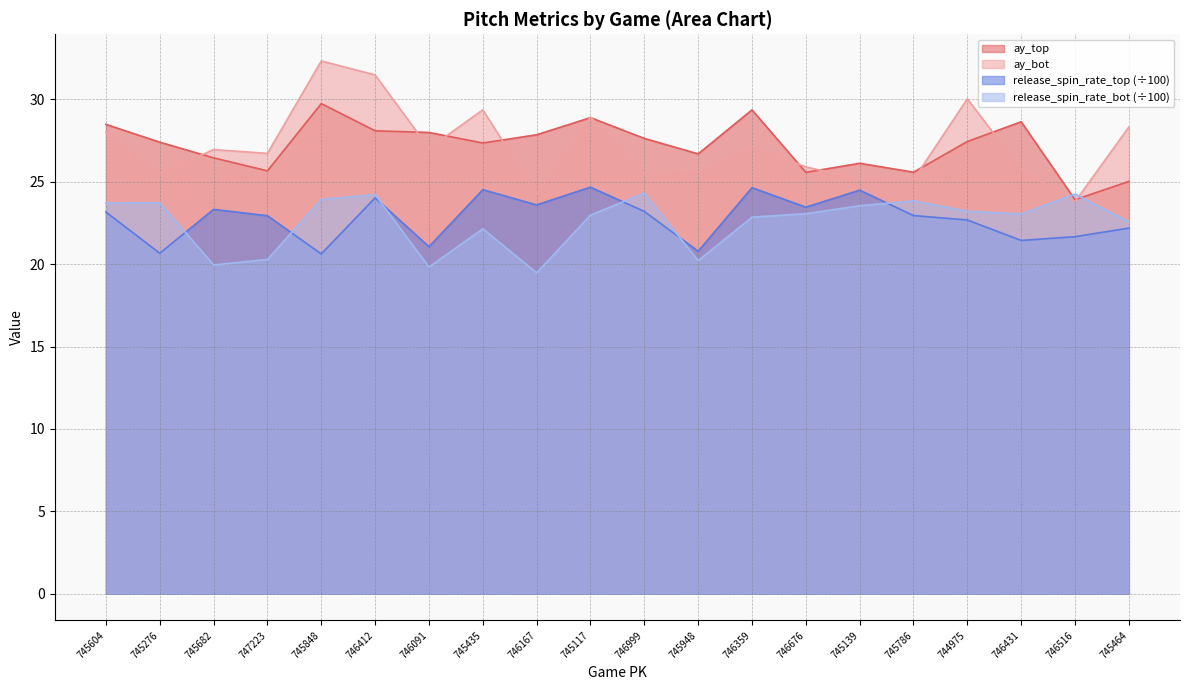

What is the difference between the maximum and minimum values in the ay_bot series?

8.5